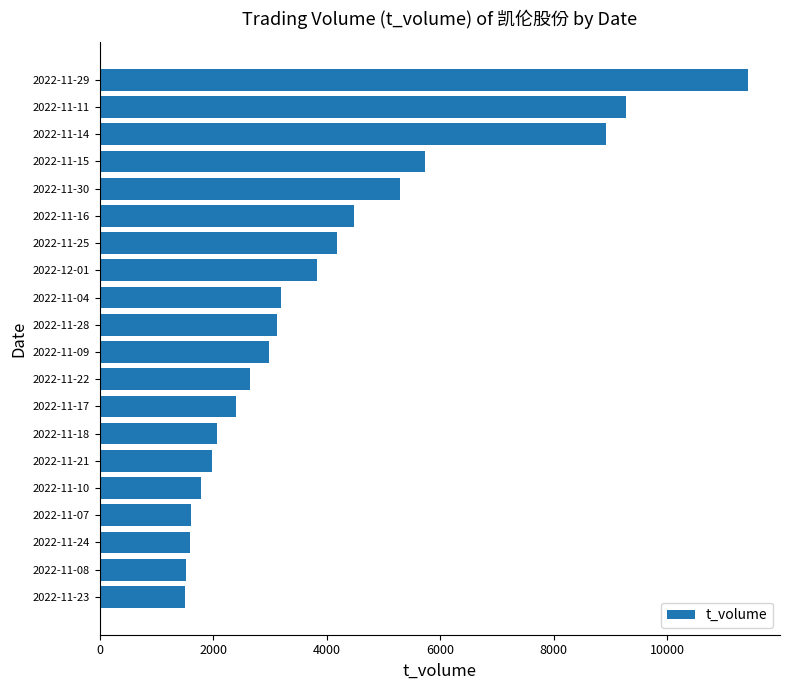

Between 2022-11-24 and 2022-11-25, which is larger?

2022-11-25